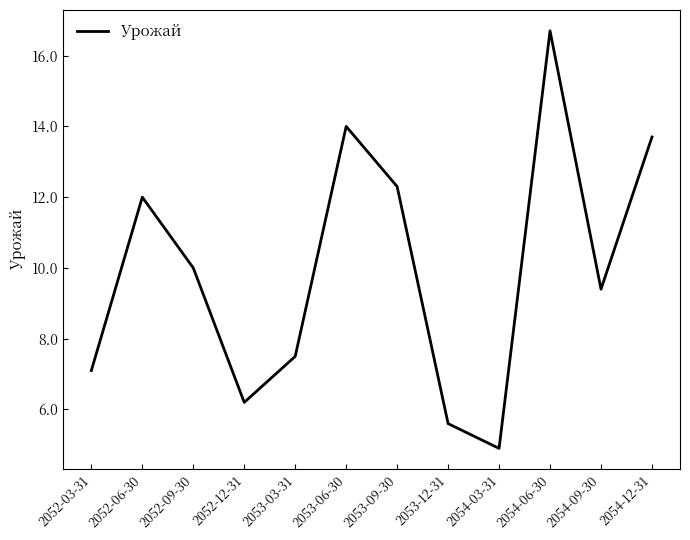

What position from the left is 2054-09-30?

11